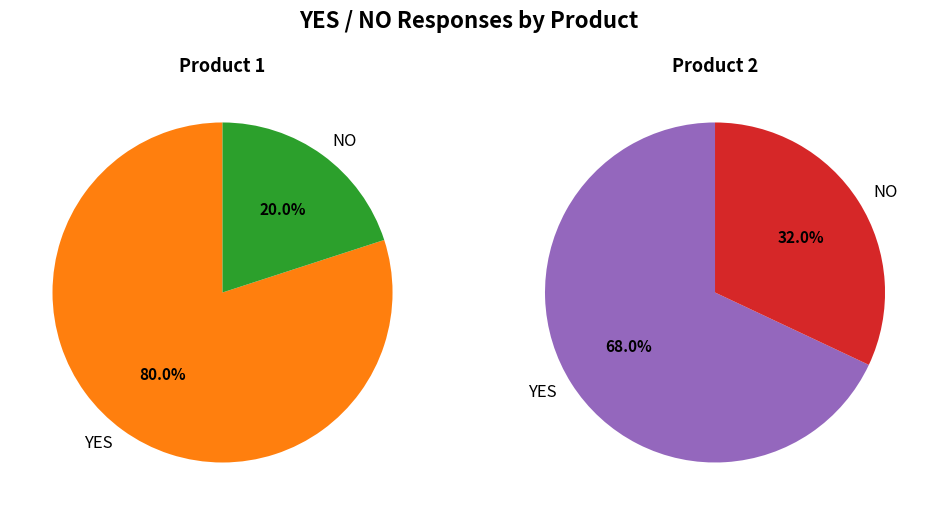

How much of the chart is everything except Product 2?

54.1%